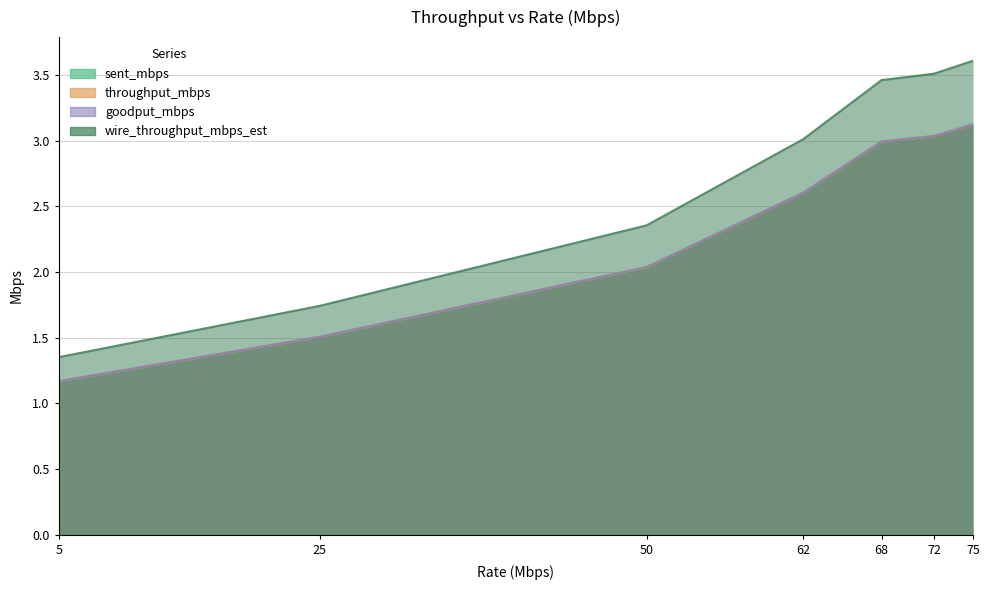

Reading right to left, transcribe all the data shown in this chart.

sent_mbps: 3.1	3.0	3.0	2.6	2.0	1.5	1.2
throughput_mbps: 3.1	3.0	3.0	2.6	2.0	1.5	1.2
goodput_mbps: 3.1	3.0	3.0	2.6	2.0	1.5	1.2
wire_throughput_mbps_est: 3.6	3.5	3.5	3.0	2.4	1.7	1.4